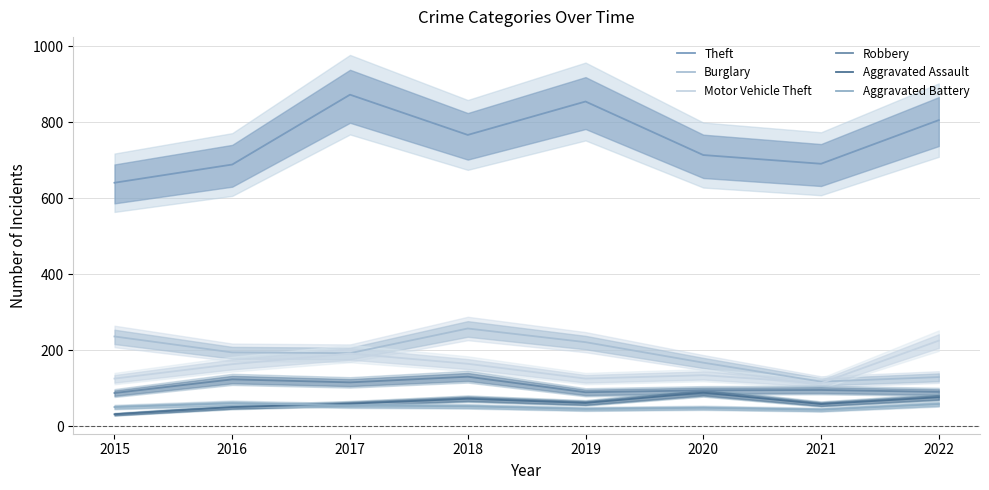

What is the approximate value of Theft at 2018, to the nearest 50?

750